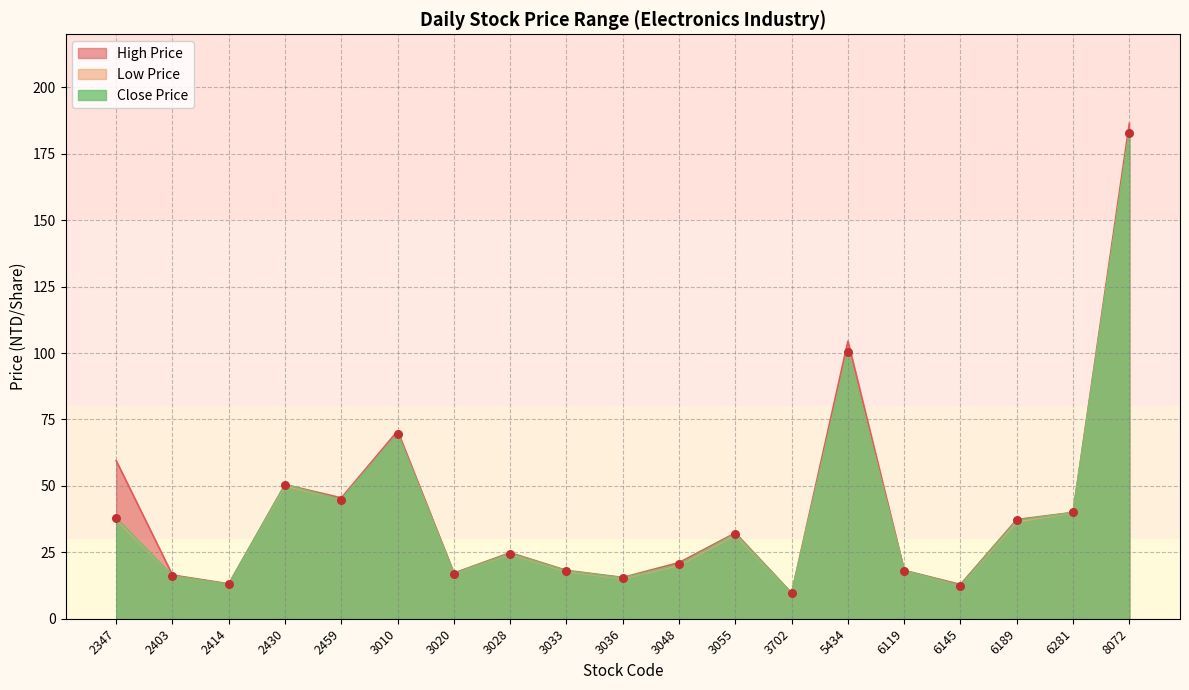

Which series contains the highest Y value?

High Price